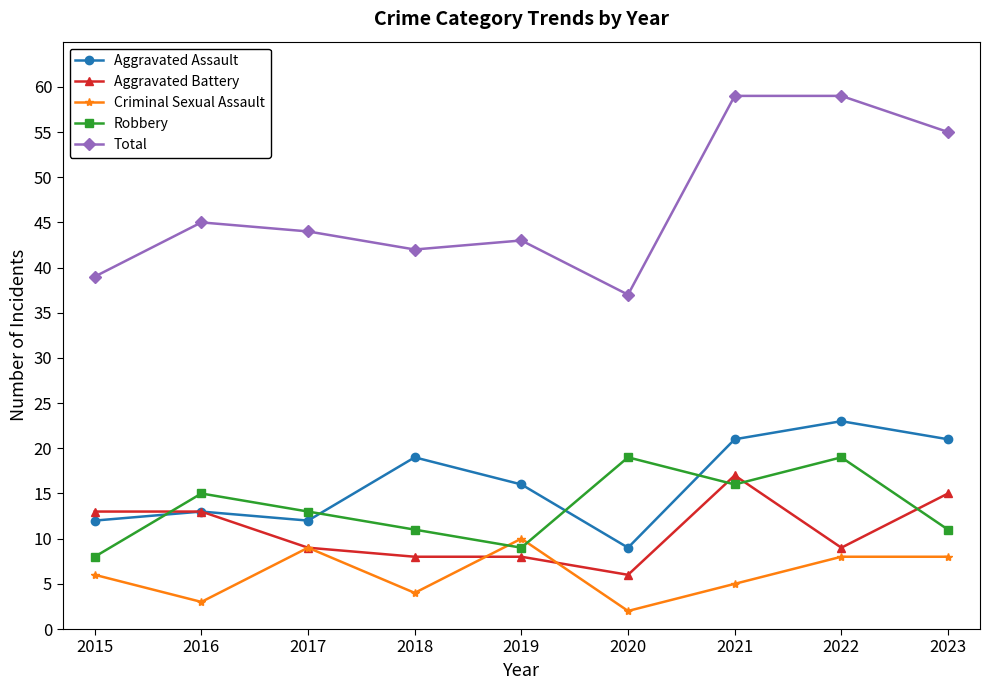

What is the average value of the Criminal Sexual Assault series?

6